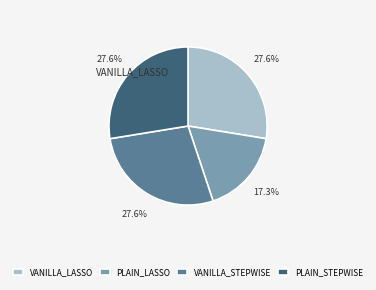

Count the number of slices in the pie.

4